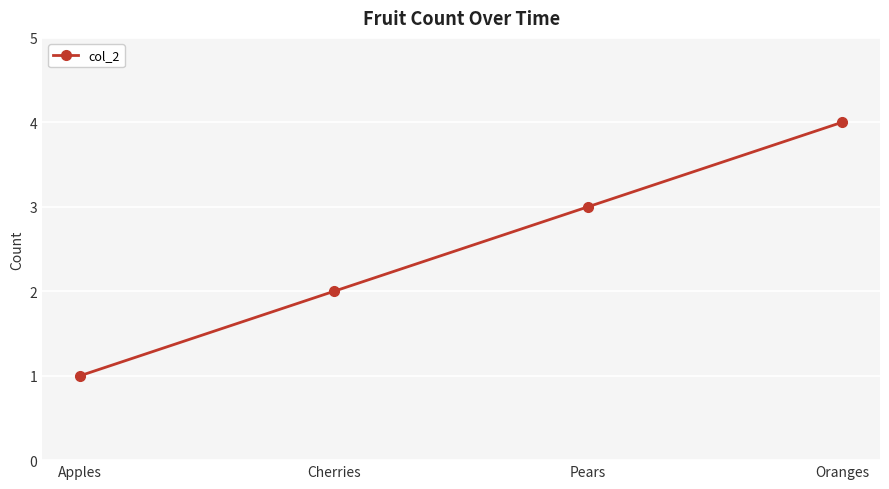

Reading left to right, what are all the values shown in this chart?

1	2	3	4